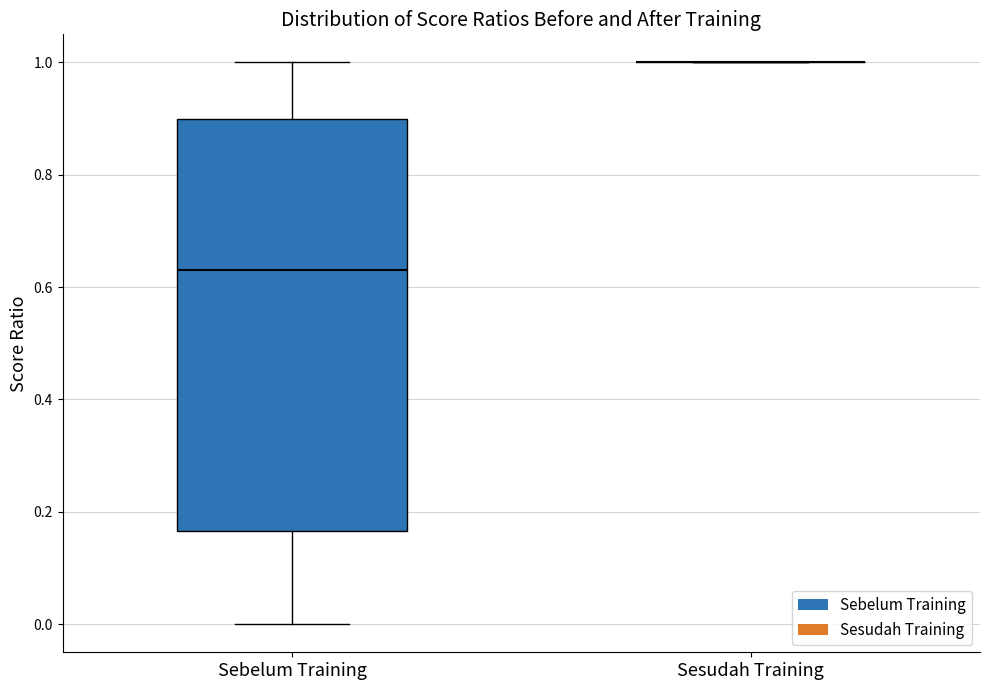

Reading left to right, read every box against the y-axis: the position of its median line, the range the box covers, and the ends of its whiskers. The values are not printed on the chart, so give them approximately, as read against the axis.

Sebelum Training: median 0.64, box 0.16 to 0.90, whiskers 0.00 to 1.00
Sesudah Training: box collapsed to a line at 1.00, whiskers 1.00 to 1.00